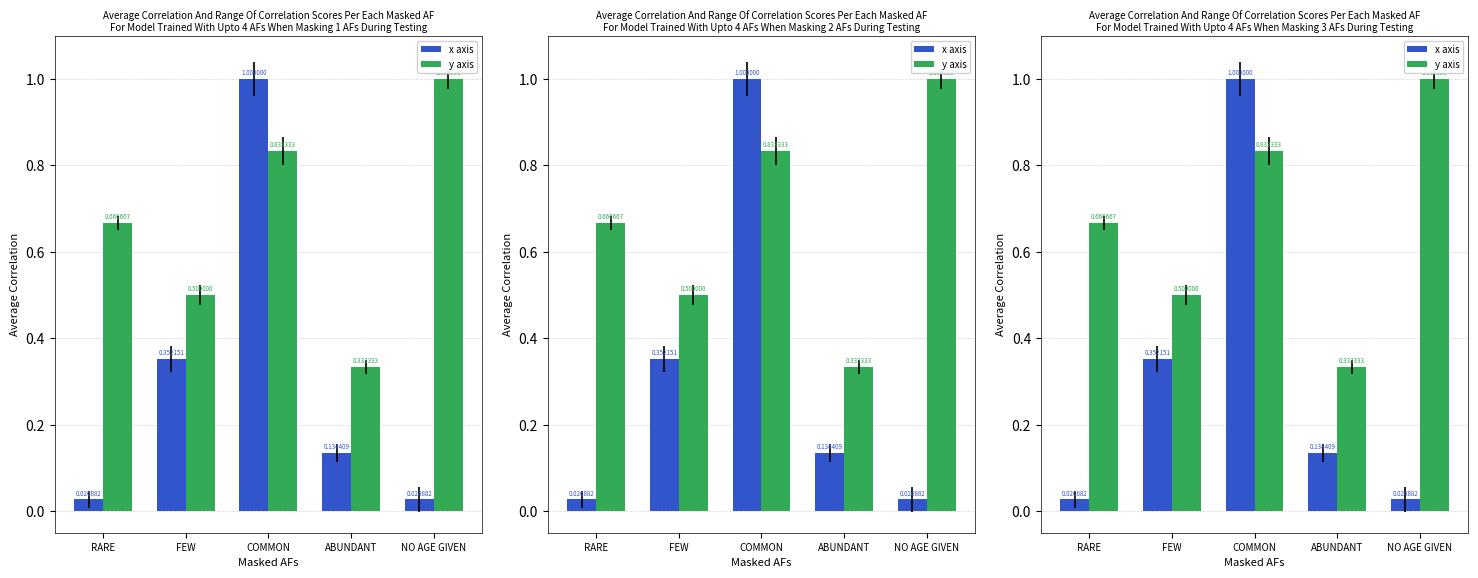

What position from the right is RARE?

5